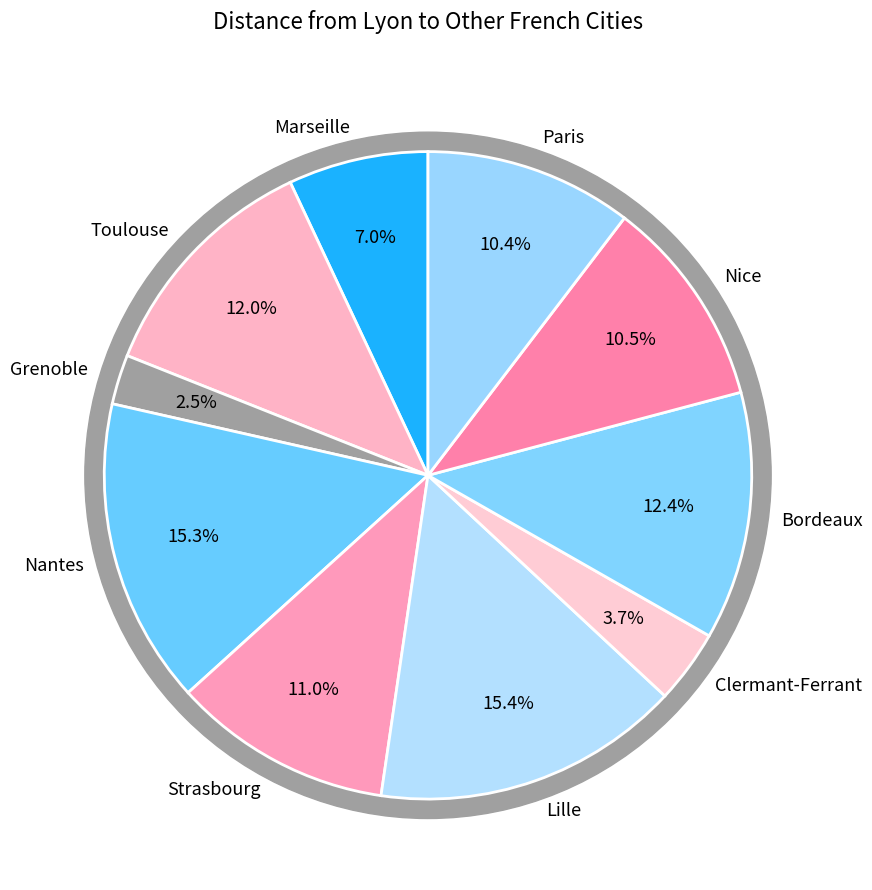

What is the change in value from Grenoble to Lille?

+579.6